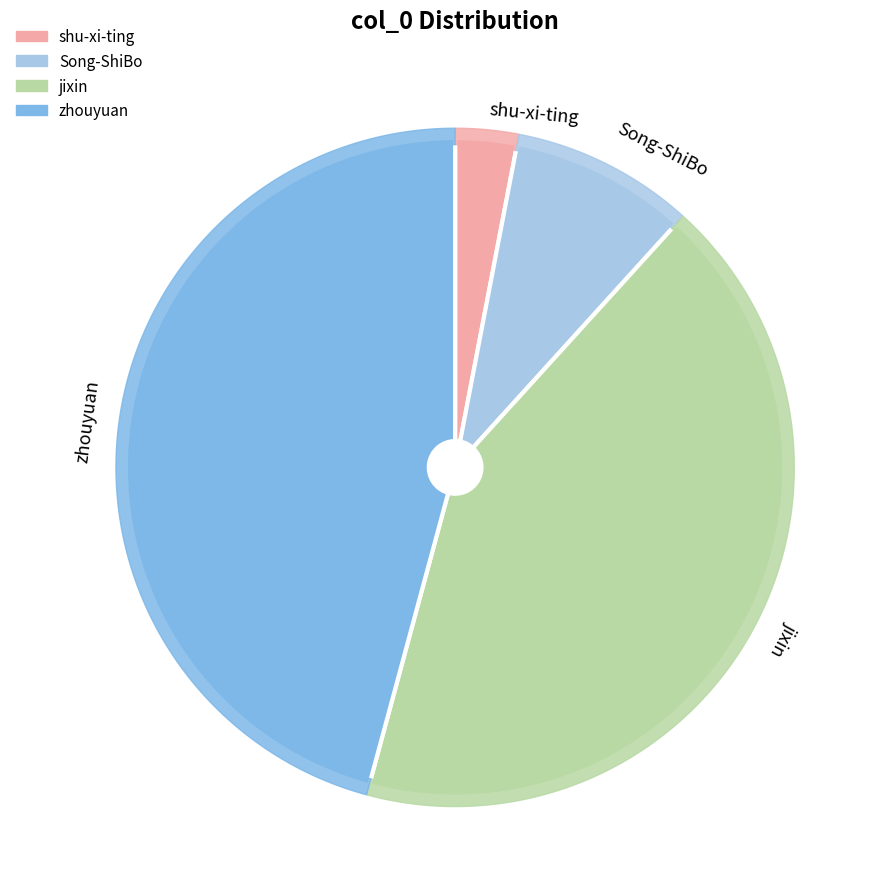

What percentage is the Song-ShiBo slice, to the nearest percent?

9%